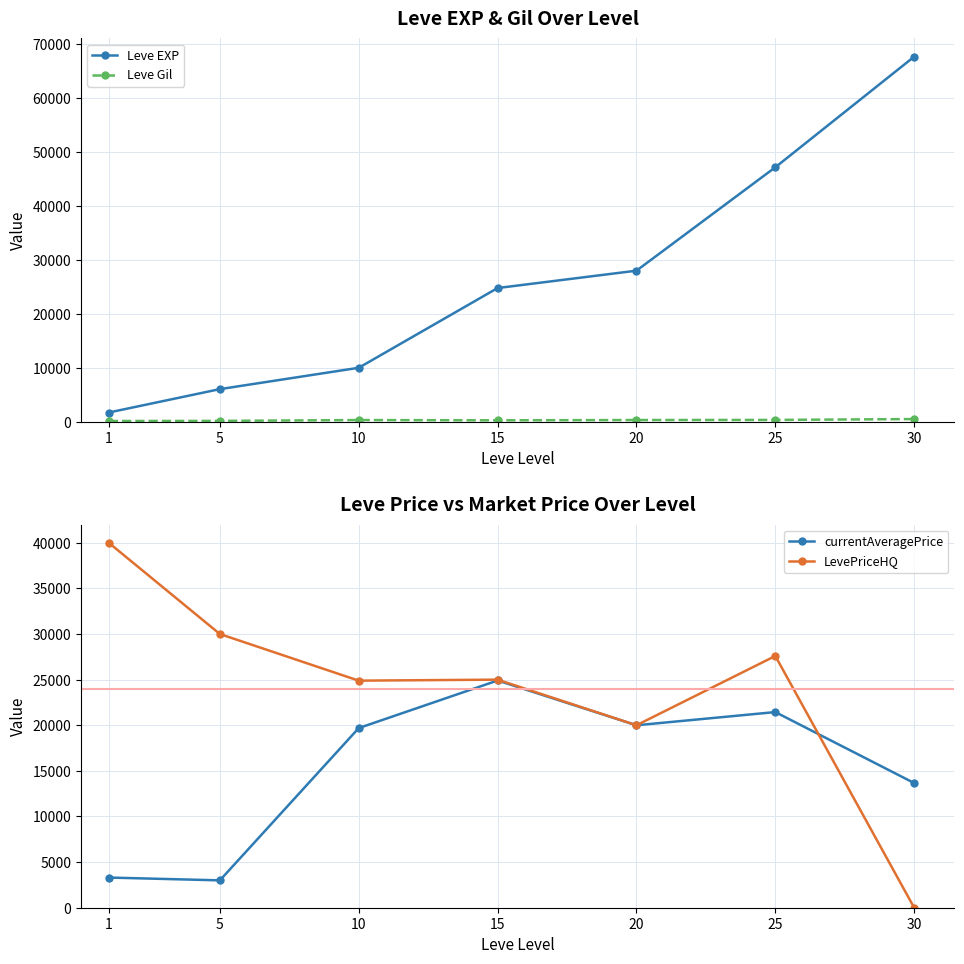

Count the number of data series in this chart.

4